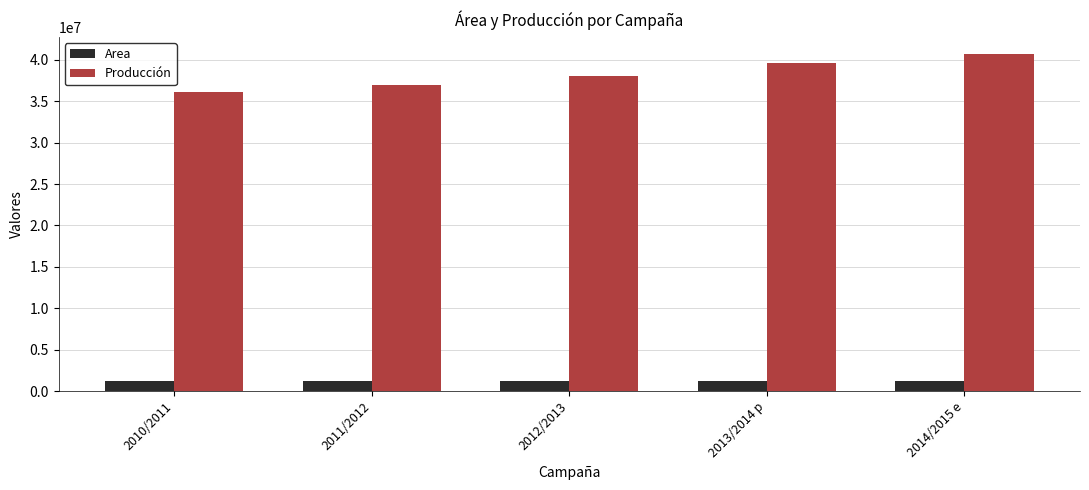

At which category is the sum across all series the highest?

2014/2015 e